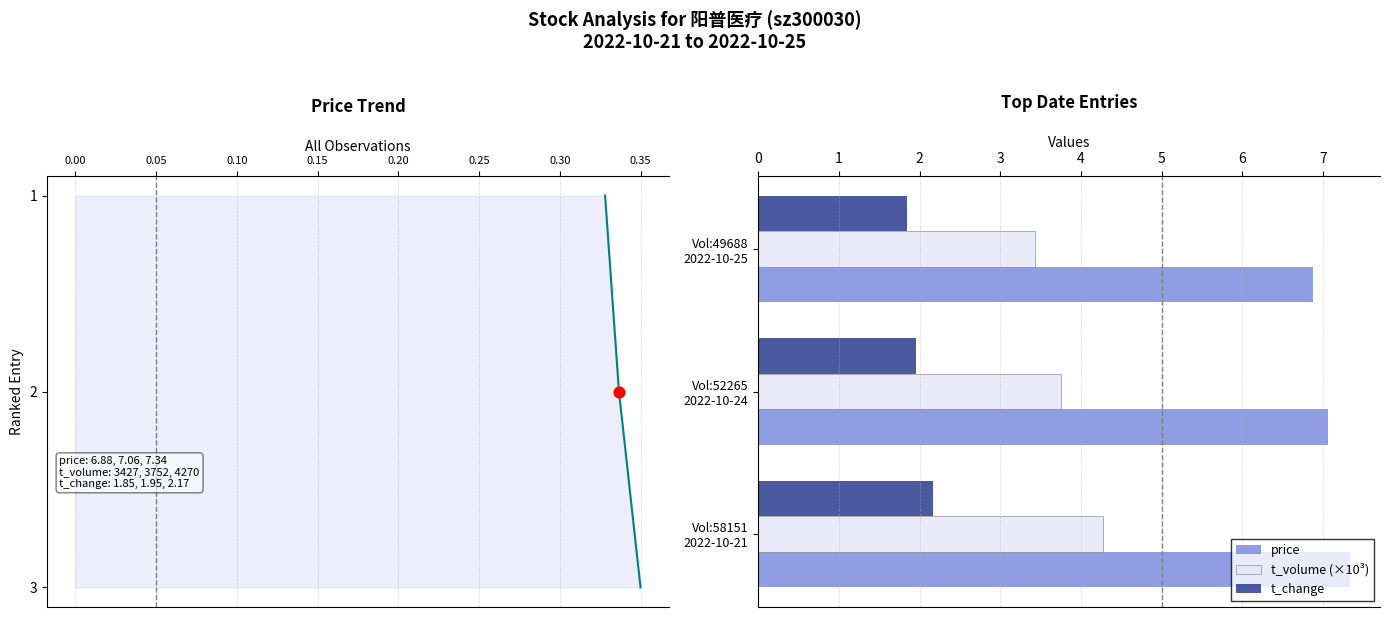

Which series has the largest total across all categories?

price